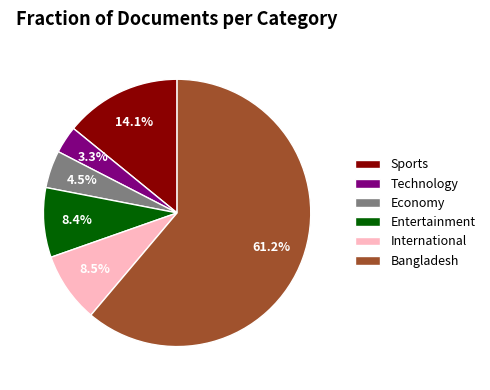

Do Sports and Entertainment together represent more than half of the pie?

No